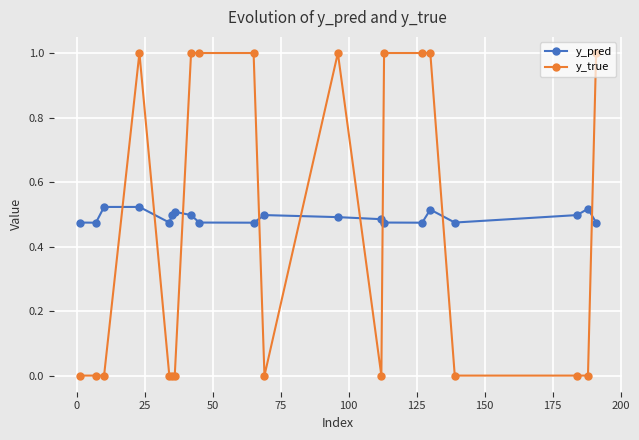

How many times do y_pred and y_true cross each other?

9